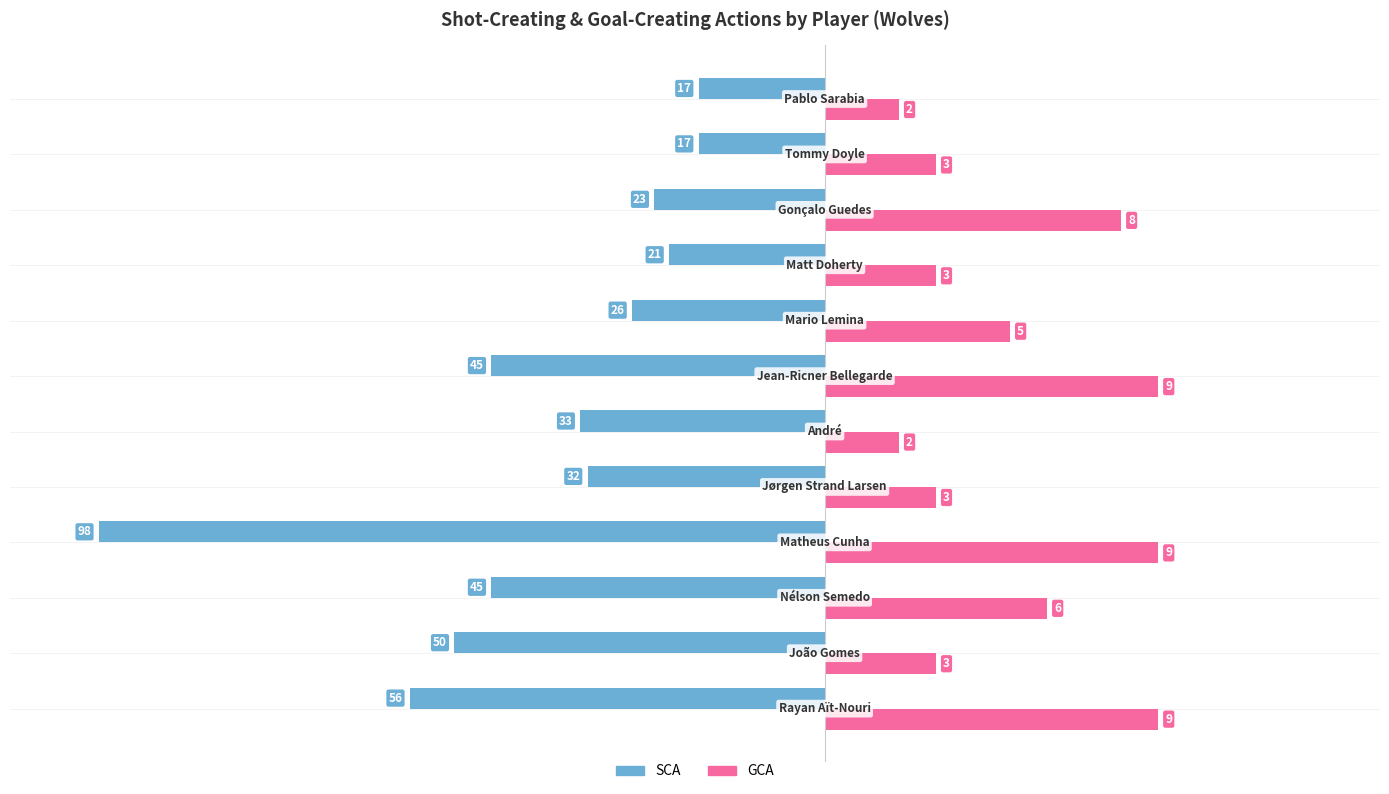

What are all the series names shown in the legend?

SCA, GCA